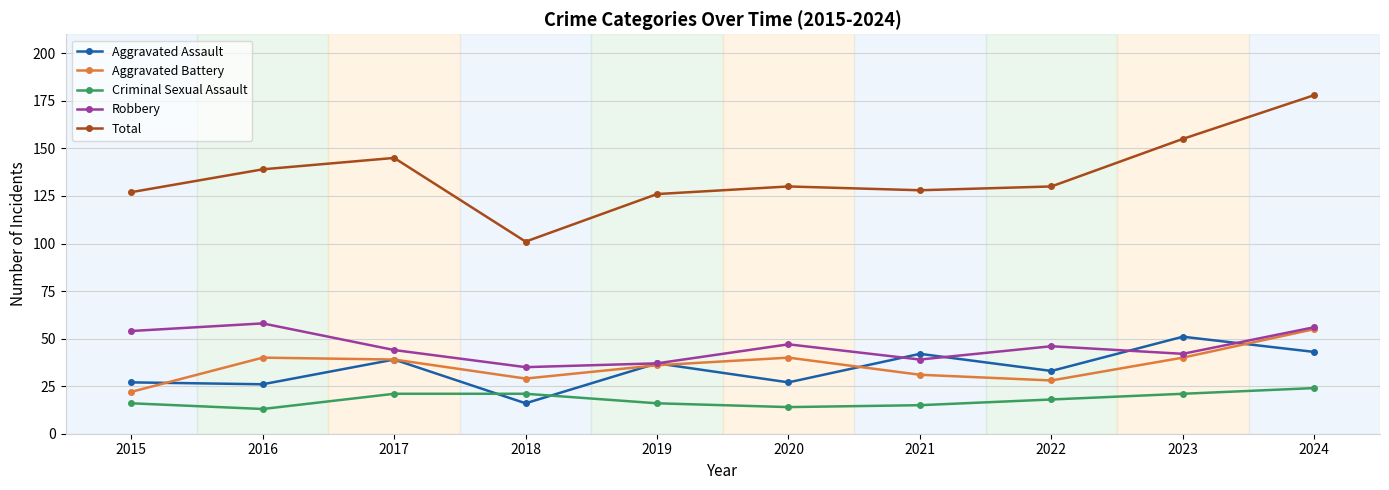

How many interior local valleys does the Criminal Sexual Assault series have?

2